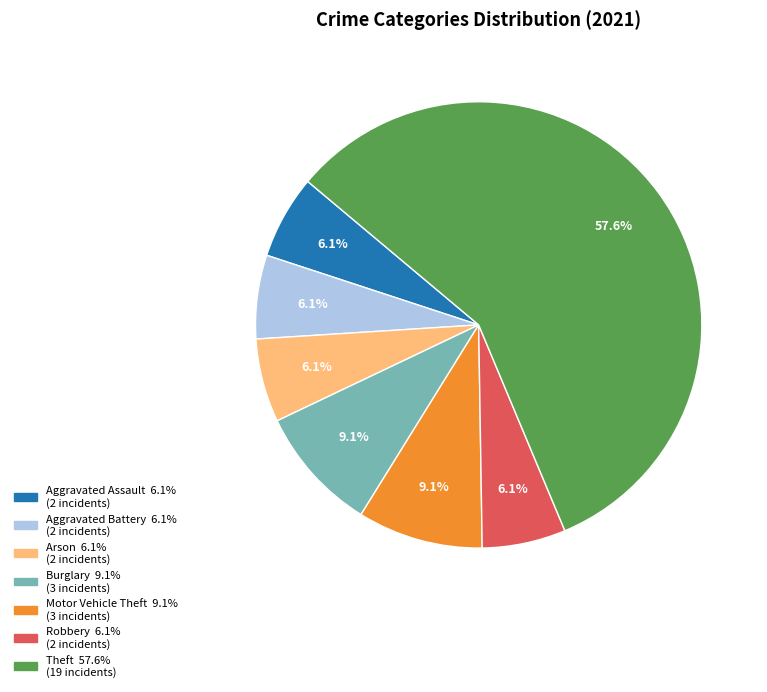

Is there any slice that represents more than half of the pie?

Yes